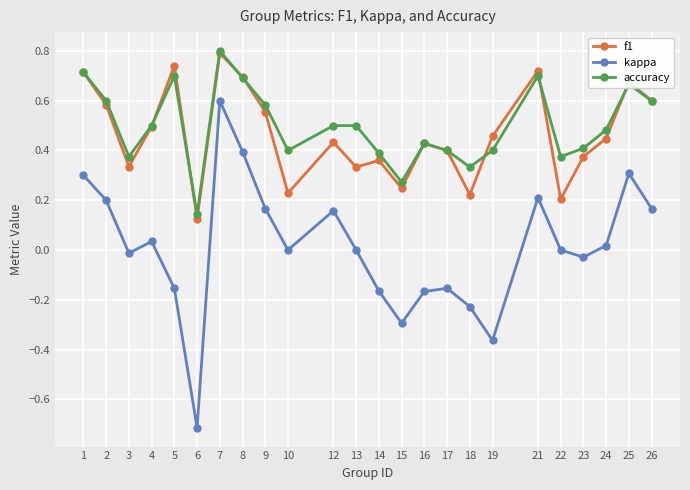

Which series has the largest total across all categories?

accuracy